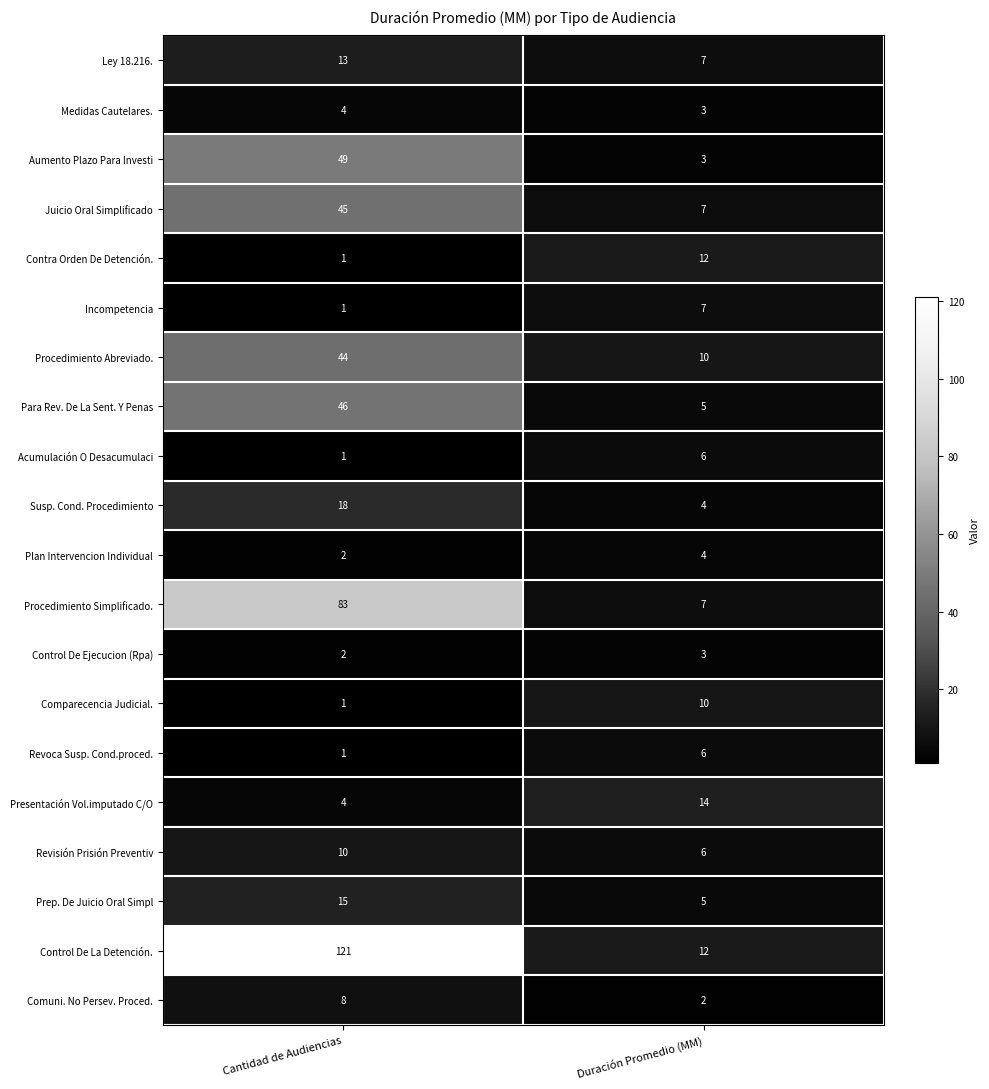

What is the sum of the Comuni. No Persev. Proced. values at Cantidad de Audiencias and Duración Promedio (MM)?

10